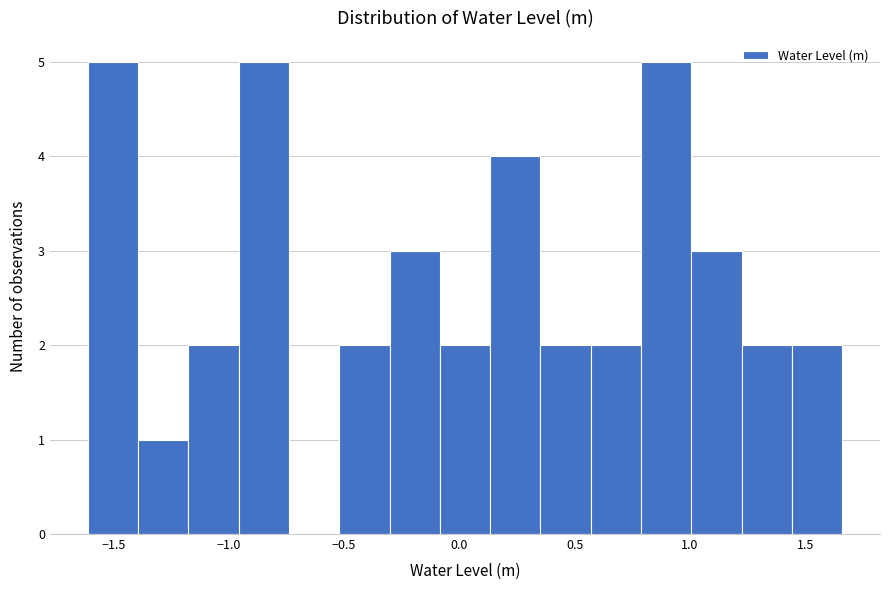

Reading left to right, list every bar in this chart as the range it spans on the x-axis followed by its height. Neither the bar edges nor the heights are printed on the chart, so give them approximately, as read against the axes.

-1.60 to -1.40: 5
-1.40 to -1.20: 1
-1.20 to -0.95: 2
-0.95 to -0.75: 5
-0.75 to -0.50: 0
-0.50 to -0.30: 2
-0.30 to -0.10: 3
-0.10 to 0.15: 2
0.15 to 0.35: 4
0.35 to 0.55: 2
0.55 to 0.80: 2
0.80 to 1.00: 5
1.00 to 1.20: 3
1.20 to 1.45: 2
1.45 to 1.65: 2